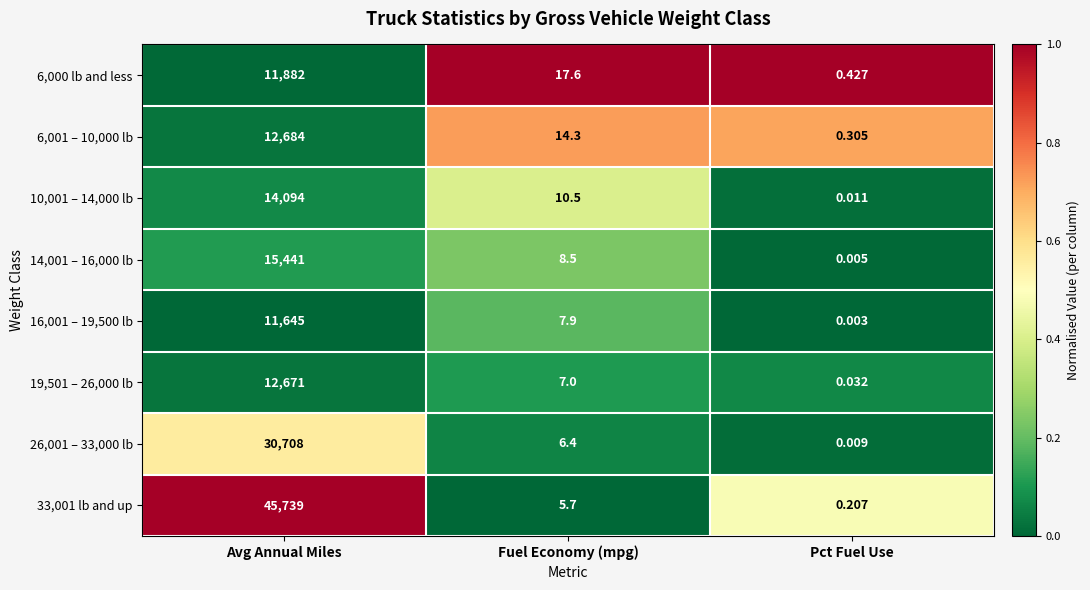

Rank the categories by 6,001 – 10,000 lb value from highest to lowest.

Avg Annual Miles, Fuel Economy (mpg), Pct Fuel Use